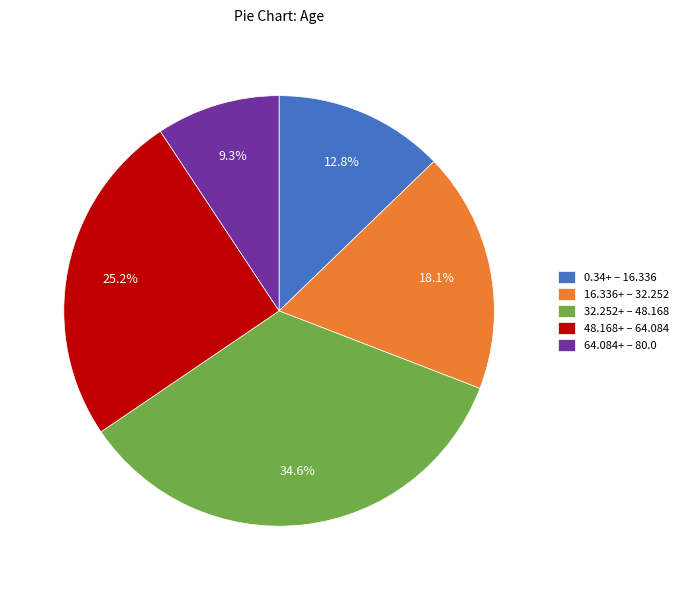

What is the smallest slice in the pie chart?

64.084+ – 80.0